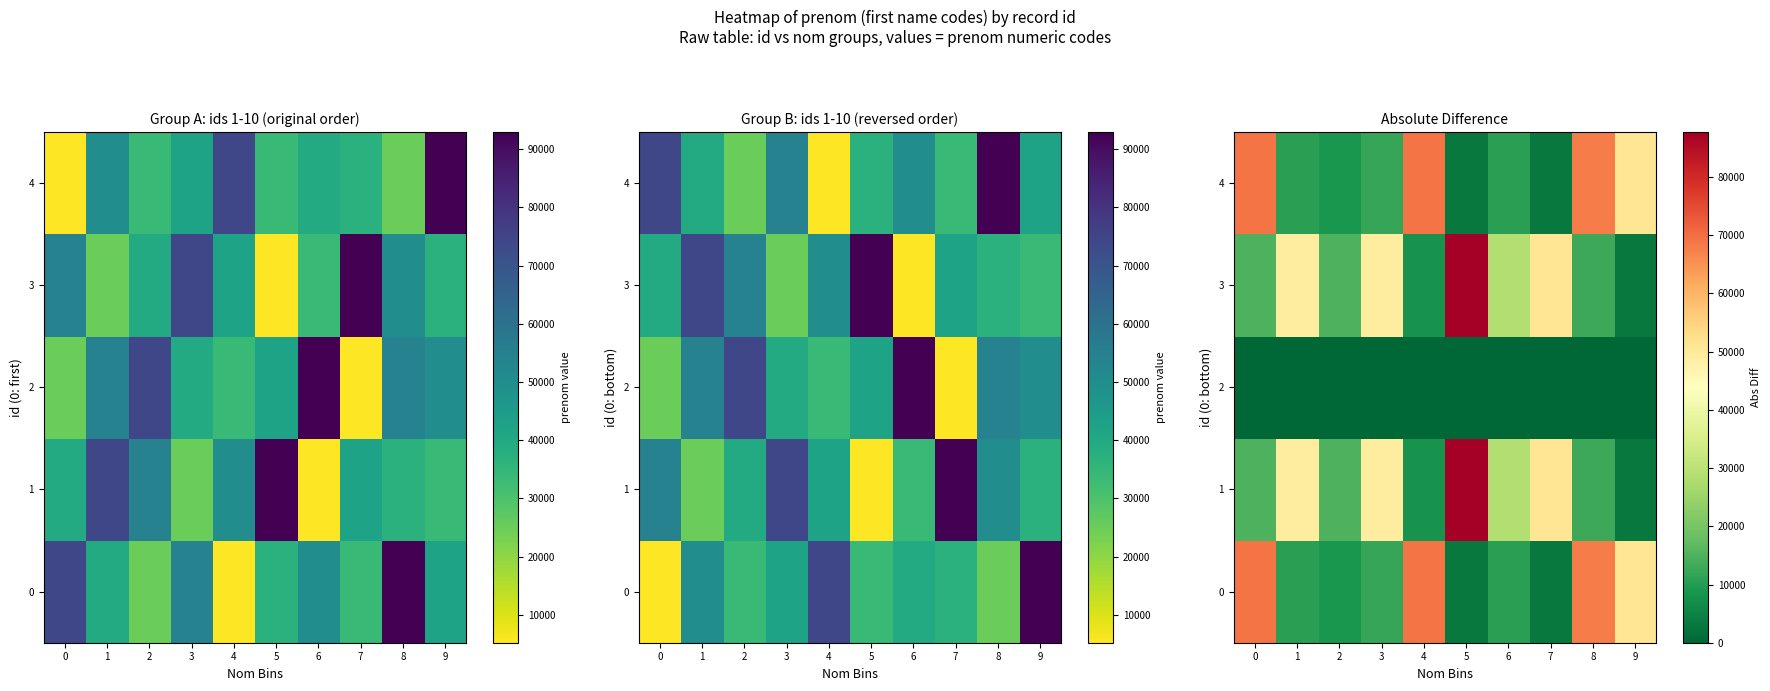

At which category is the sum across all series the highest?

5